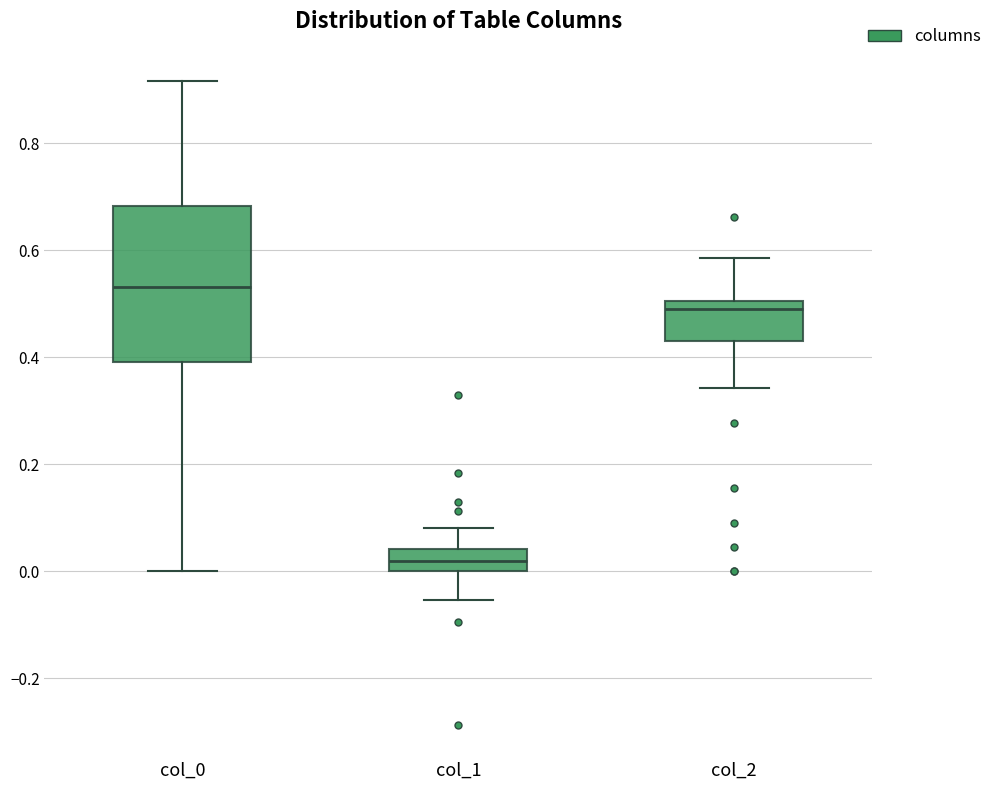

Where does the median line of the box for col_2 sit on the y-axis? The values are not printed on the chart, so give them approximately, as read against the axis.

0.48